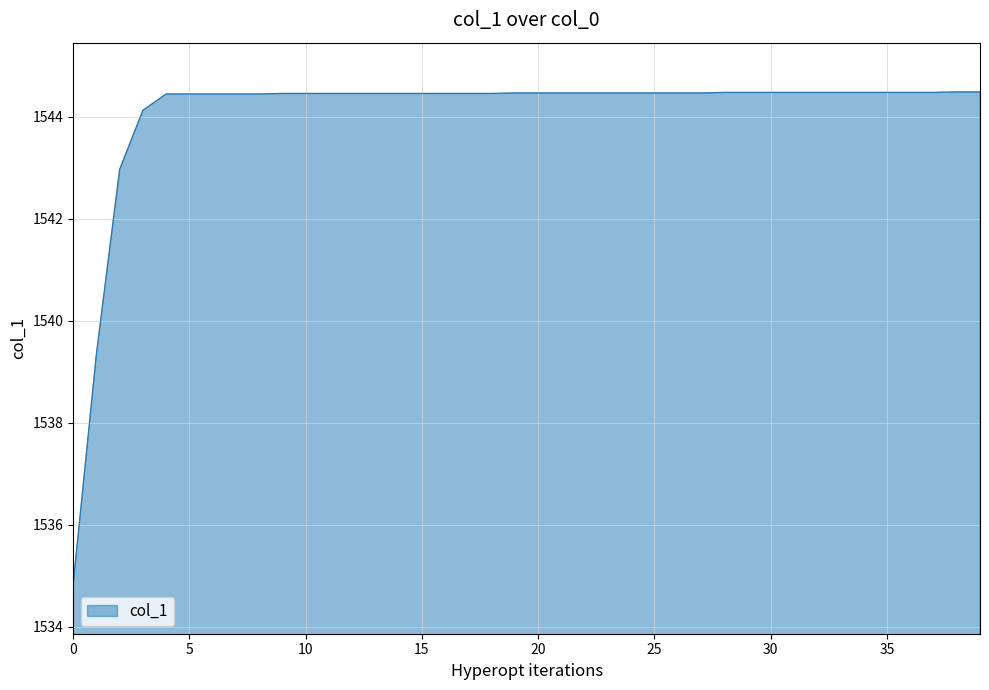

What is the greatest value displayed?

1544.5